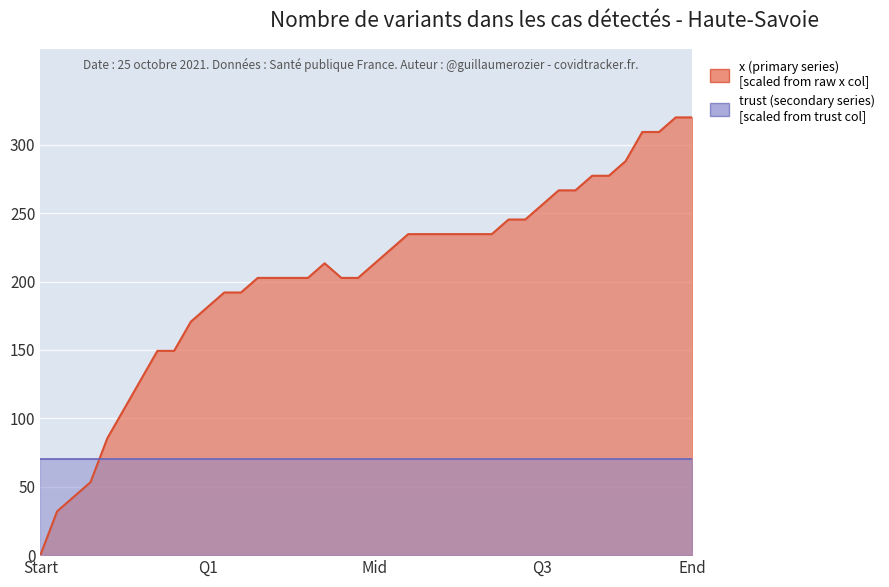

Which has a higher value, 27 or 26?

27